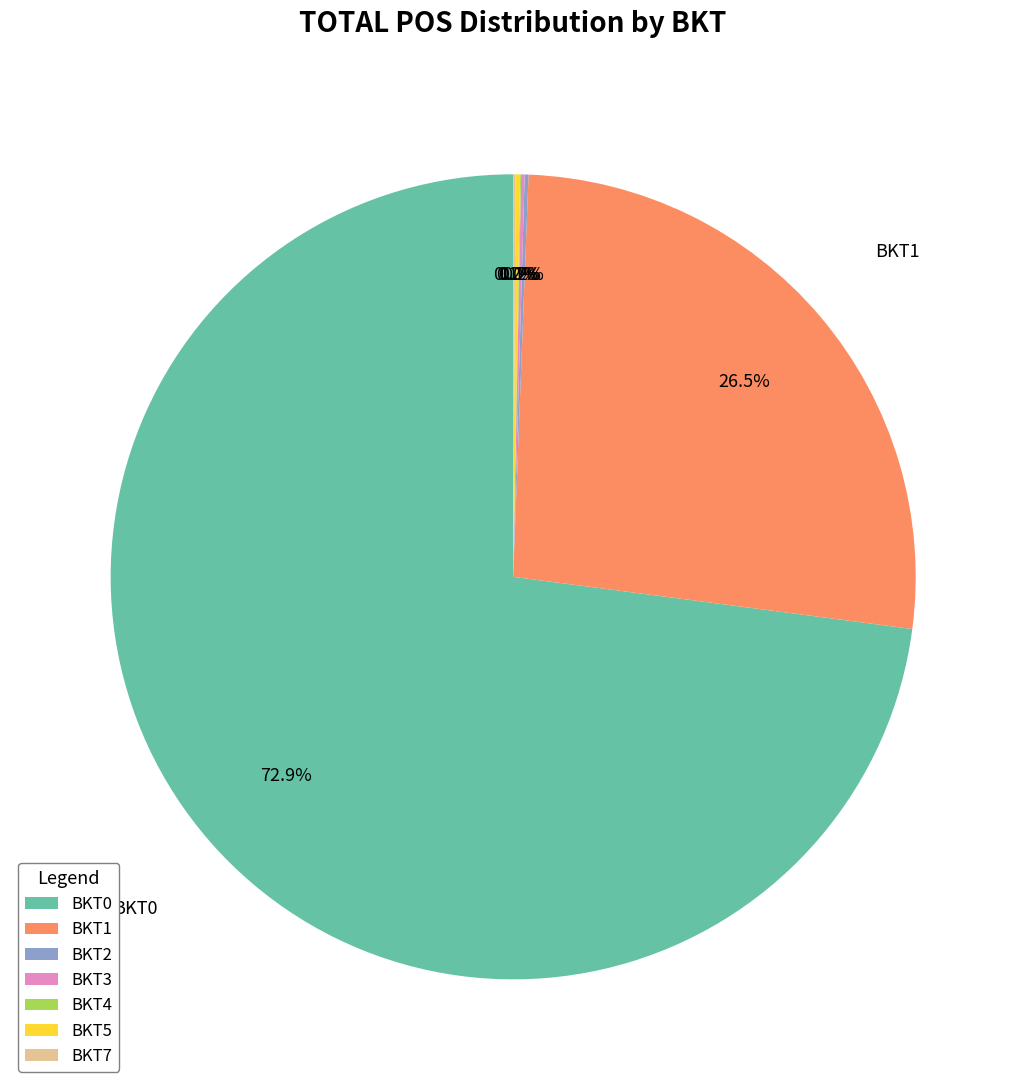

Which category accounts for the majority?

BKT0